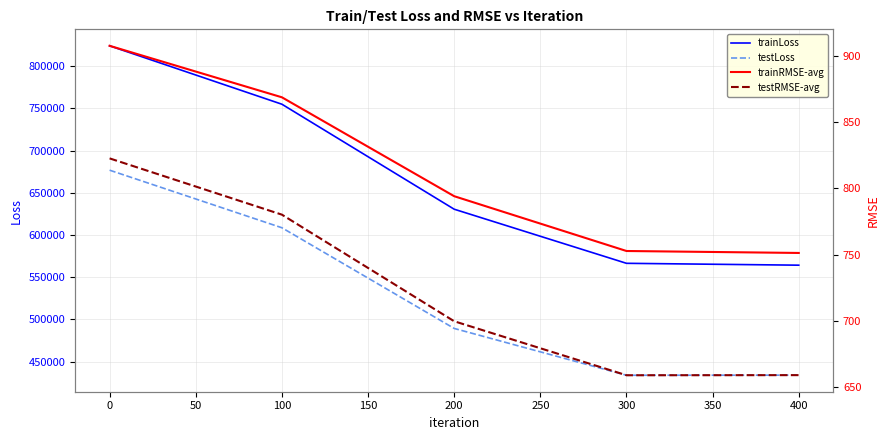

True or false: testRMSE-avg has more than 0 points higher than both neighbors.

False